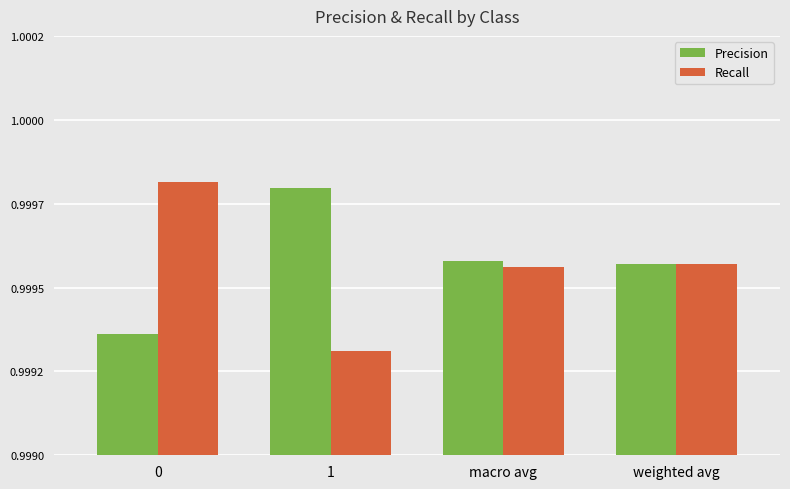

What are all the series names shown in the legend?

Precision, Recall